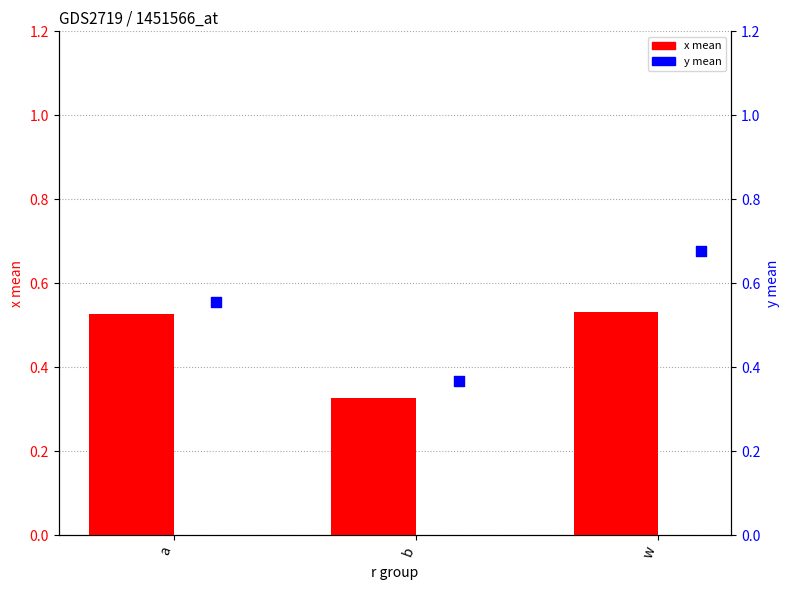

What is the total value across all series at b?

0.7